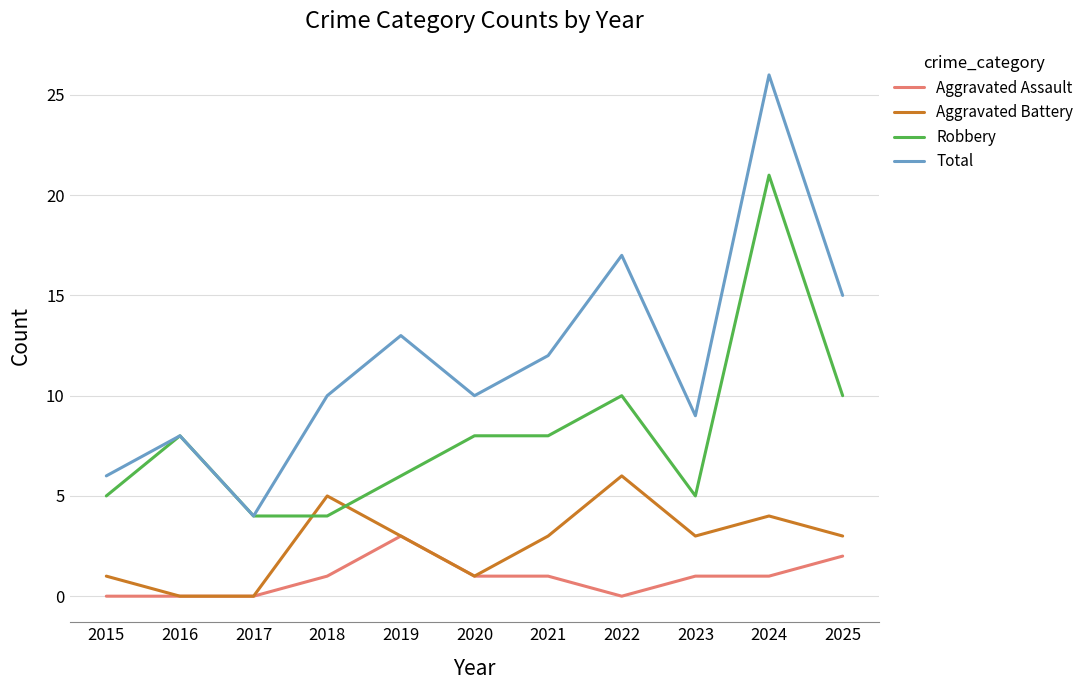

Reading left to right, transcribe all the data shown in this chart.

Aggravated Assault: 0	0	0	1	3	1	1	0	1	1	2
Aggravated Battery: 1	0	0	5	3	1	3	6	3	4	3
Robbery: 5	8	4	4	6	8	8	10	5	21	10
Total: 6	8	4	10	13	10	12	17	9	26	15